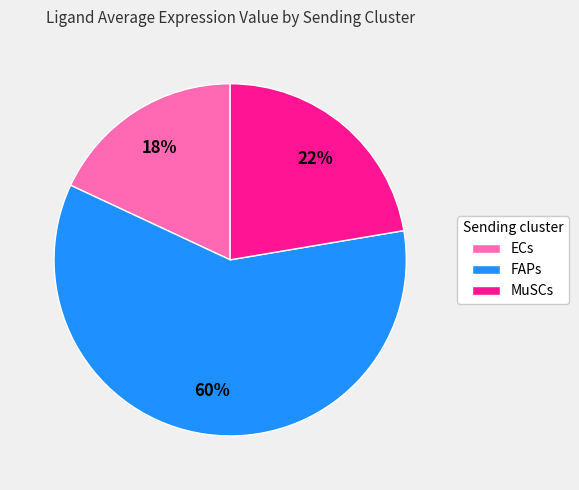

Which category has the smallest portion of the pie?

ECs